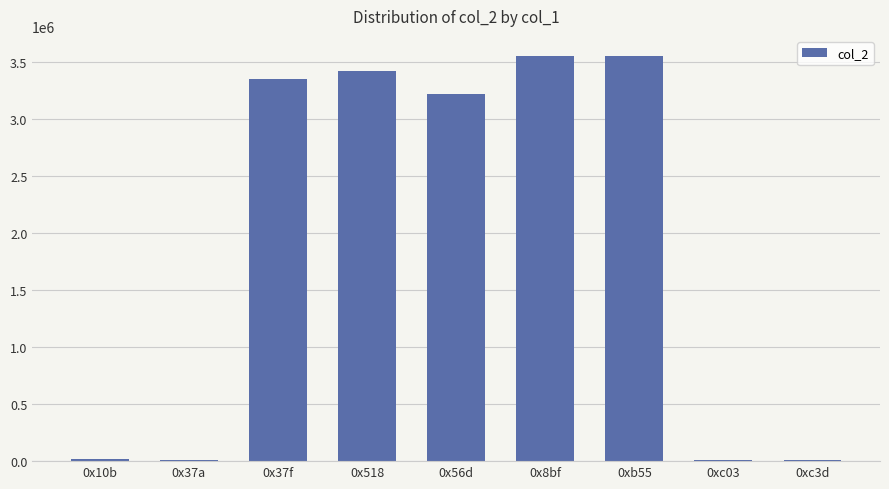

Which has a higher value, 0xb55 or 0x37f?

0xb55